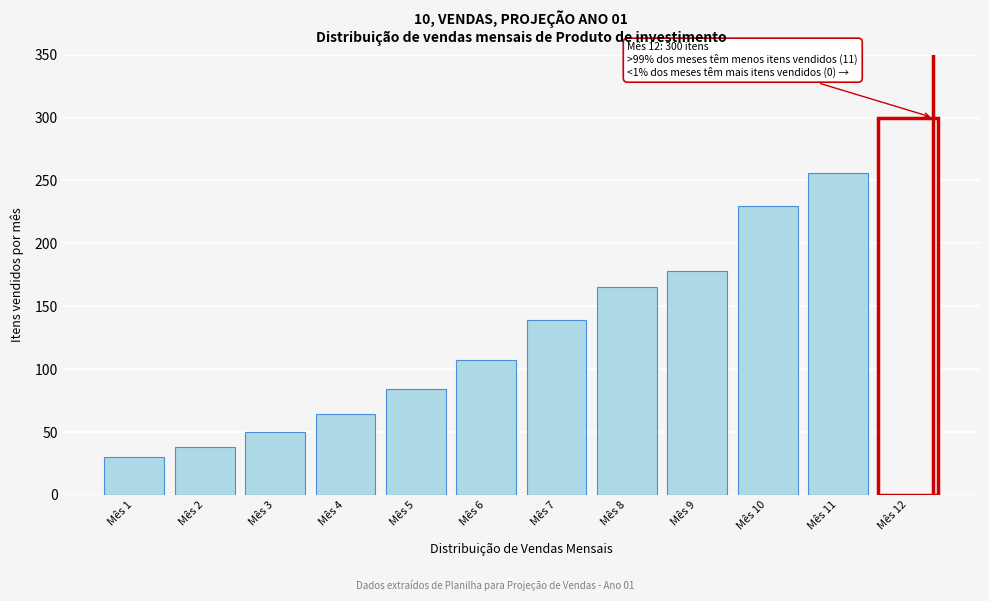

Reading left to right, list all the values displayed in this chart.

30	38	50	64	84	107	139	165	178	230	256	300